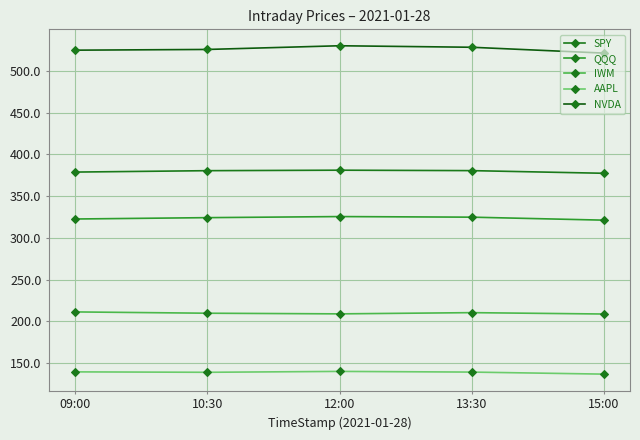

List the labels in order of NVDA value, largest first.

12:00, 13:30, 10:30, 09:00, 15:00